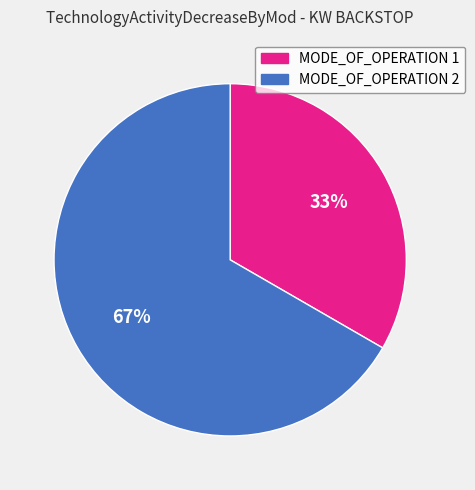

Which category has the biggest portion of the pie?

MODE_OF_OPERATION 2